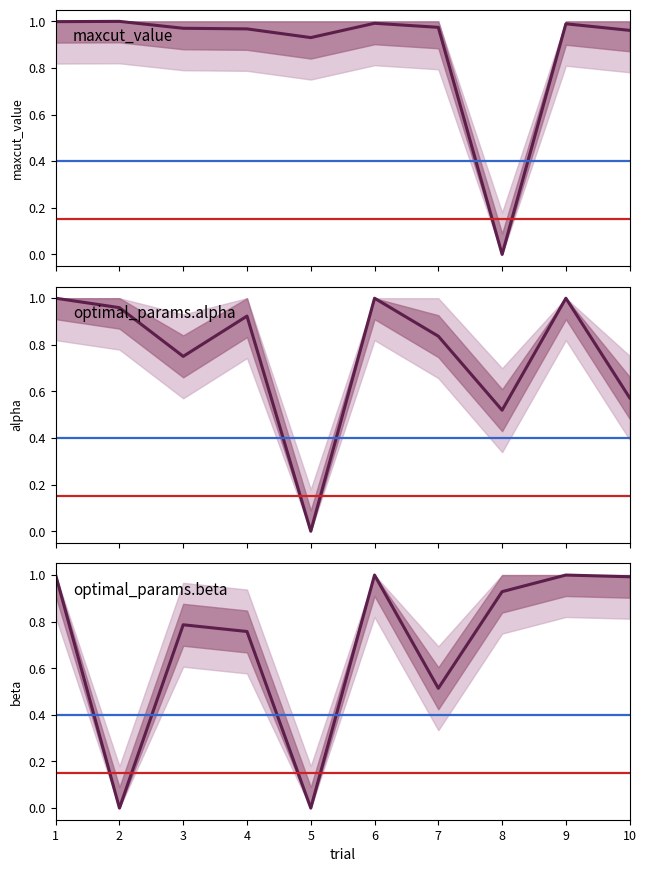

Reading left to right, extract all data points from this chart.

maxcut_value: 1.0	1.0	1.0	1.0	0.9	1.0	1.0	0.0	1.0	1.0
optimal_params.alpha: 1.0	1.0	0.8	0.9	0.0	1.0	0.8	0.5	1.0	0.6
optimal_params.beta: 1.0	0.0	0.8	0.8	0.0	1.0	0.5	0.9	1.0	1.0